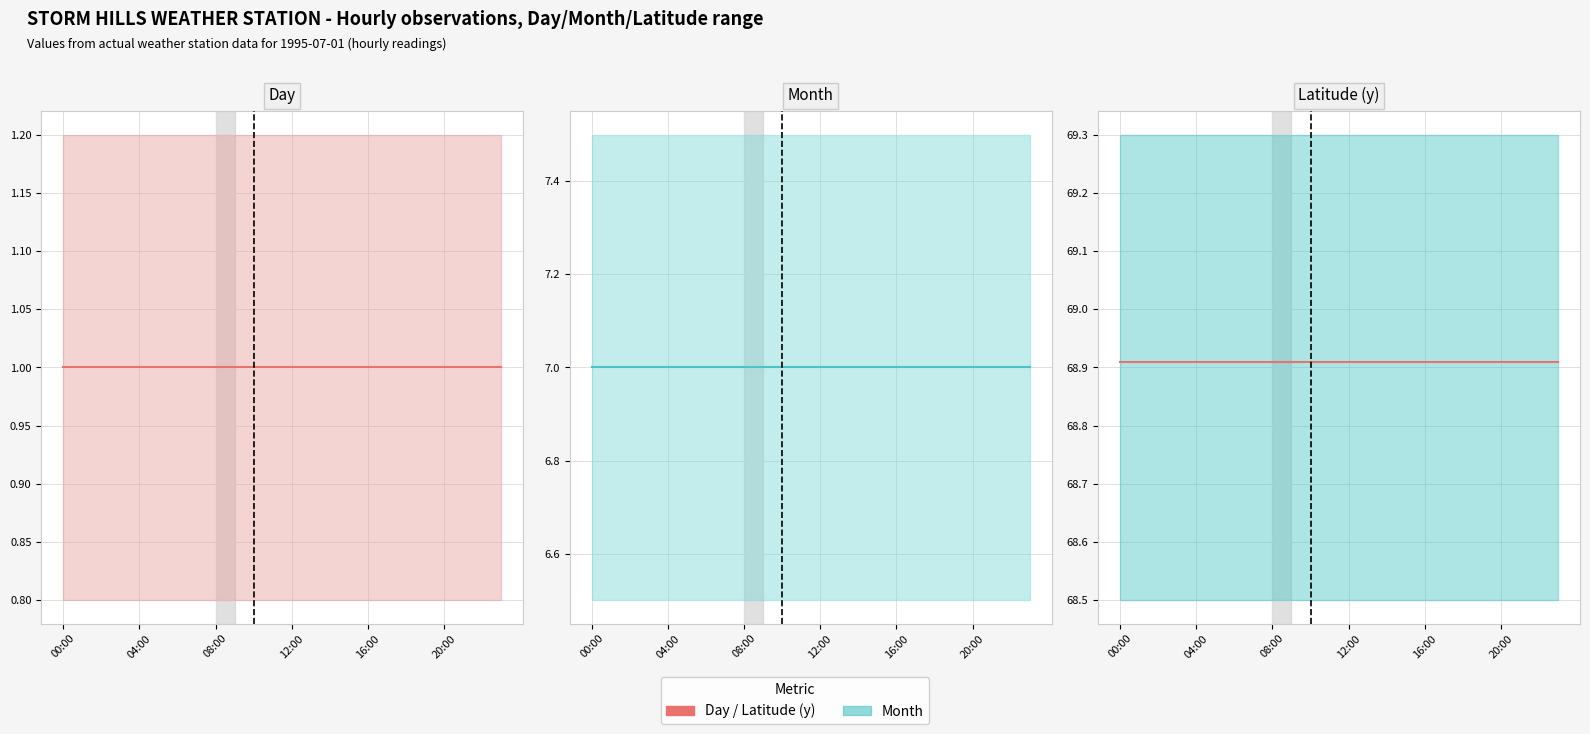

True or false: Month has more than 1 points higher than both neighbors.

False